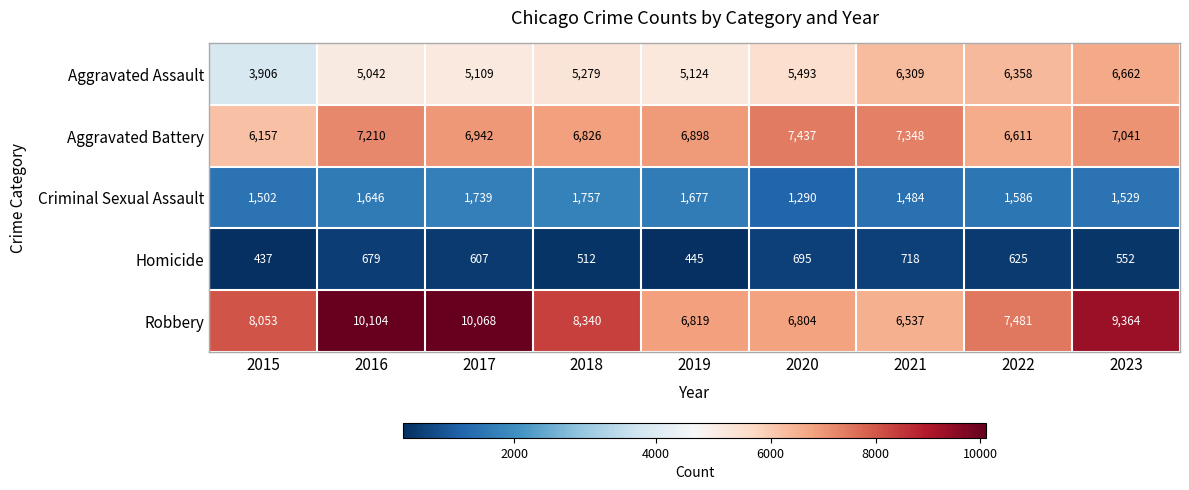

Which category has the lowest value across all series?

2015